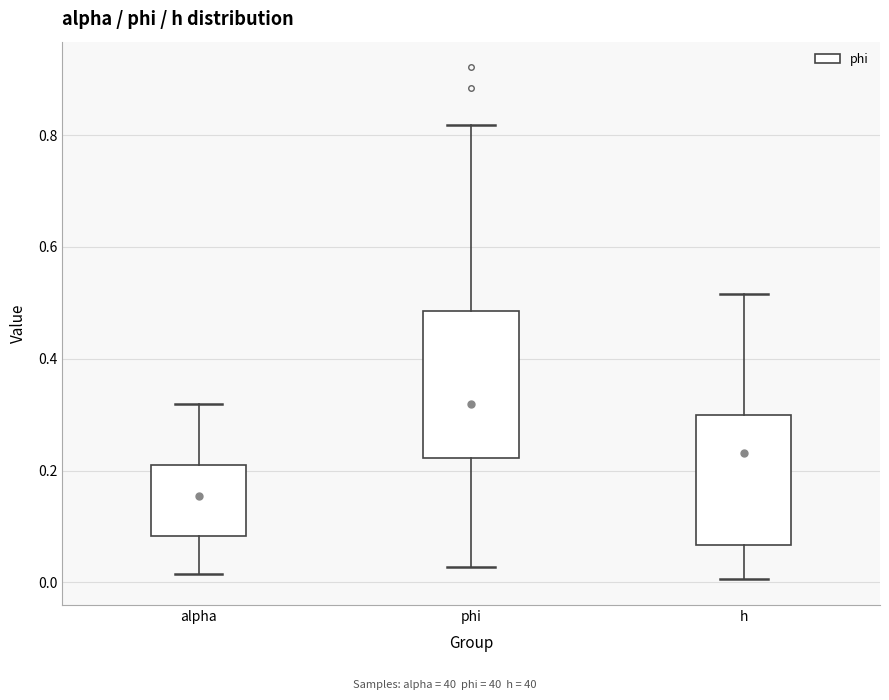

Comparing the boxes themselves (not the whiskers), which one is the tallest?

phi